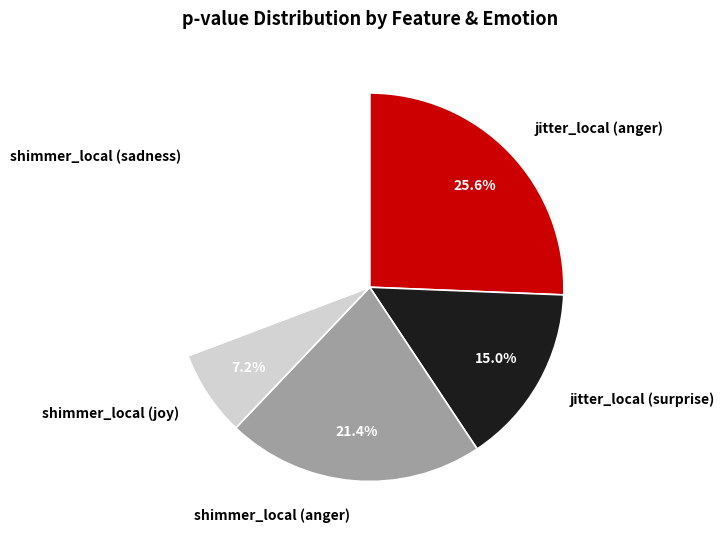

Is there any slice that represents more than half of the pie?

No